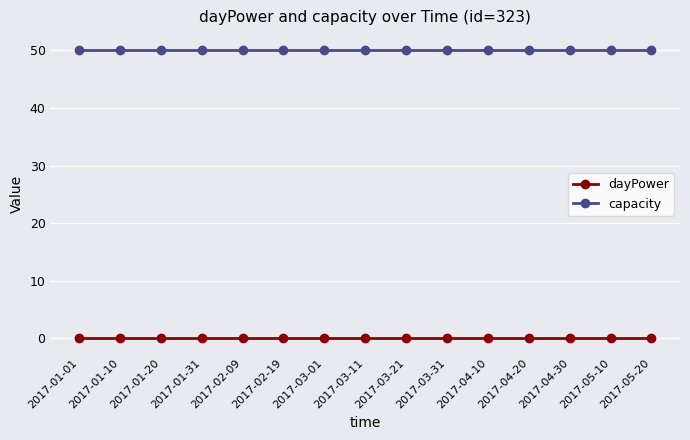

Does the chart have visible grid lines?

Yes